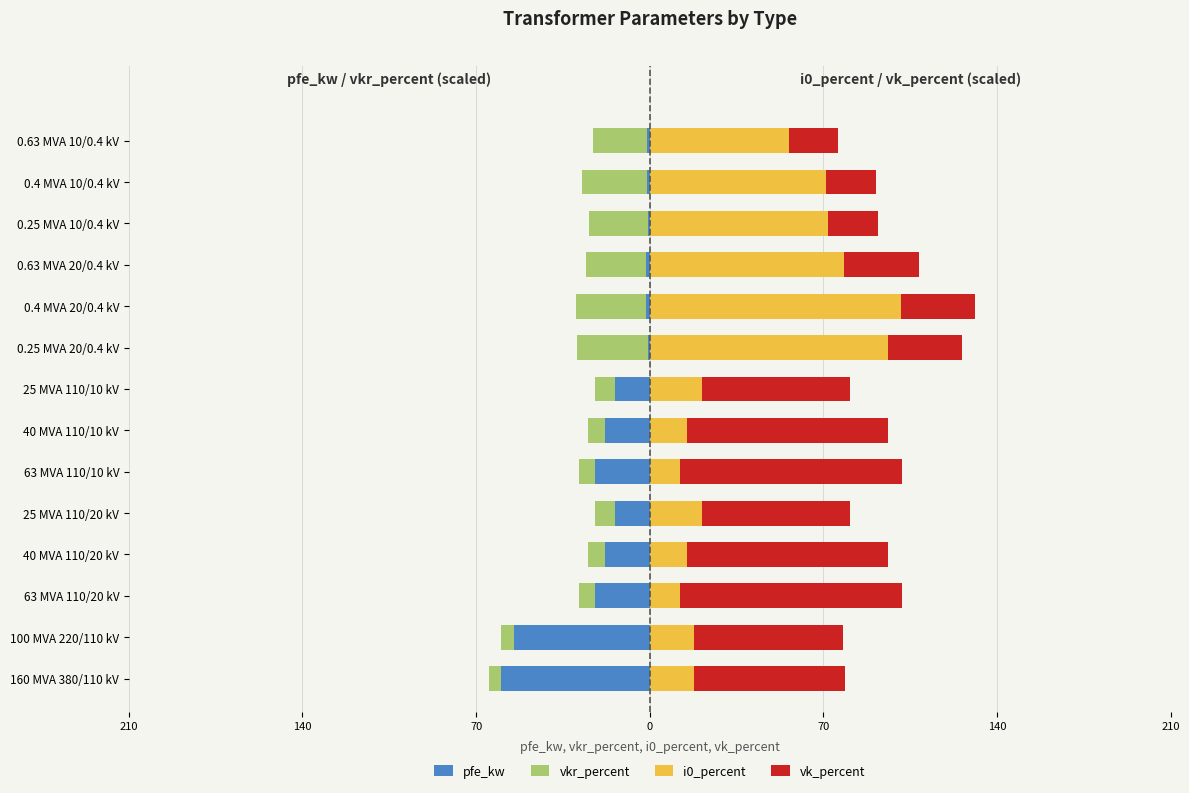

Are the bars horizontal?

Yes